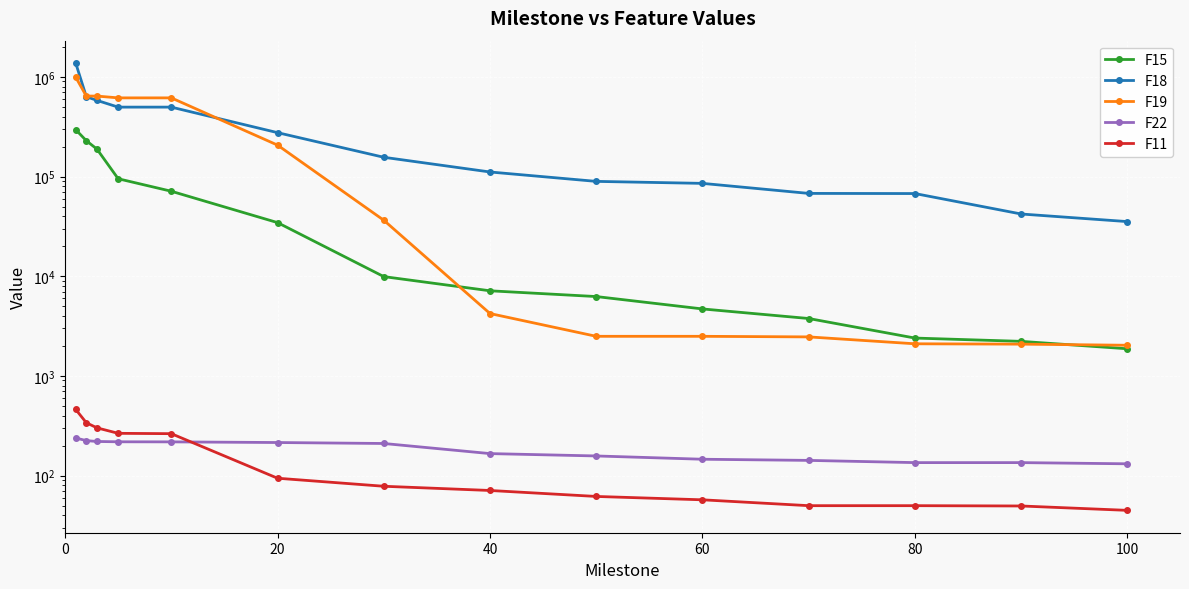

True or false: F22 and F15 cross at least once.

False